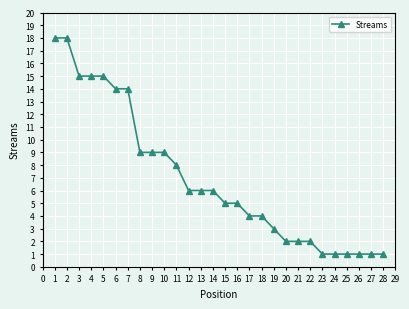

What is the difference between the maximum and minimum values?

17